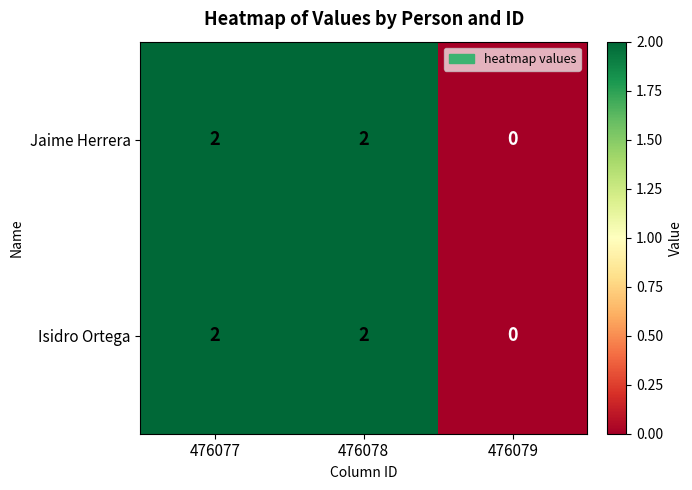

What is the sum of all Jaime Herrera values?

4